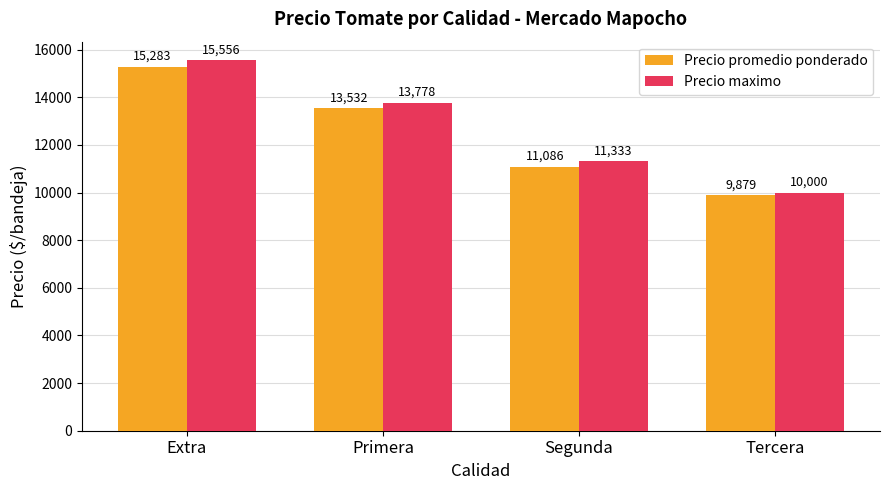

What is the sum of the Precio promedio ponderado values at Extra and Segunda?

26369